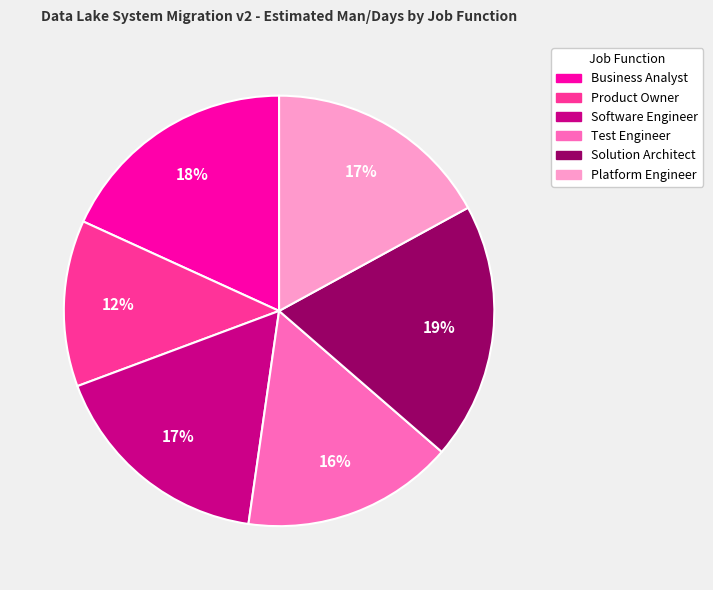

How many slices are in this pie chart?

6